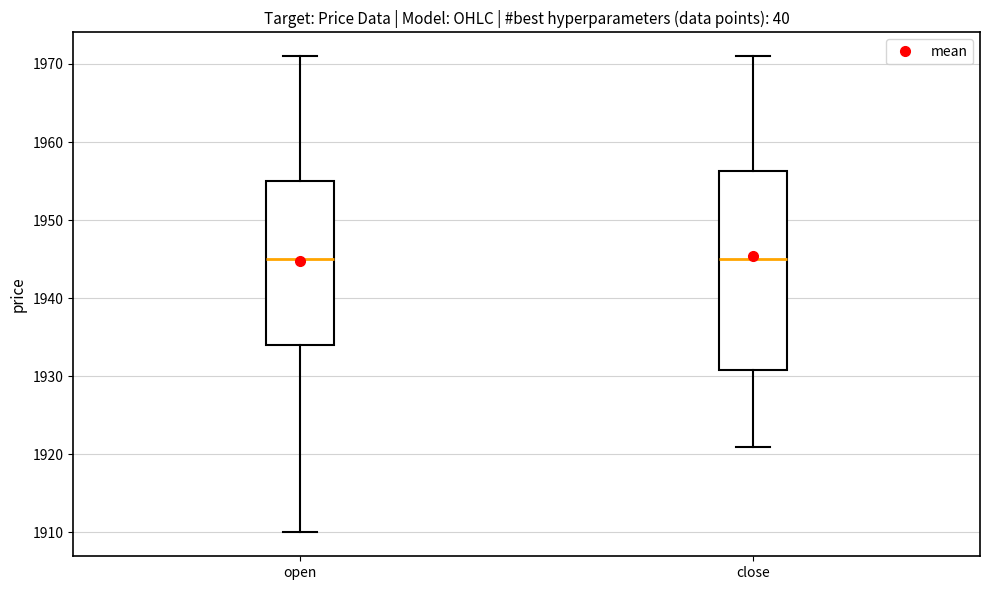

Reading left to right, transcribe this box plot: for each box, give where its median line is, the range the box spans, and where its two whiskers end, as read against the y-axis. The values are not printed on the chart, so give them approximately, as read against the axis.

open: median 1945, box 1934 to 1955, whiskers 1910 to 1971
close: median 1945, box 1931 to 1956, whiskers 1921 to 1971